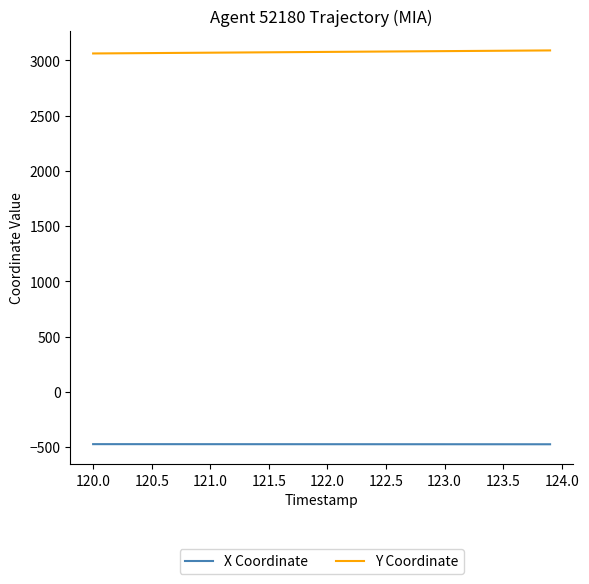

Which series has the largest total across all categories?

Y Coordinate